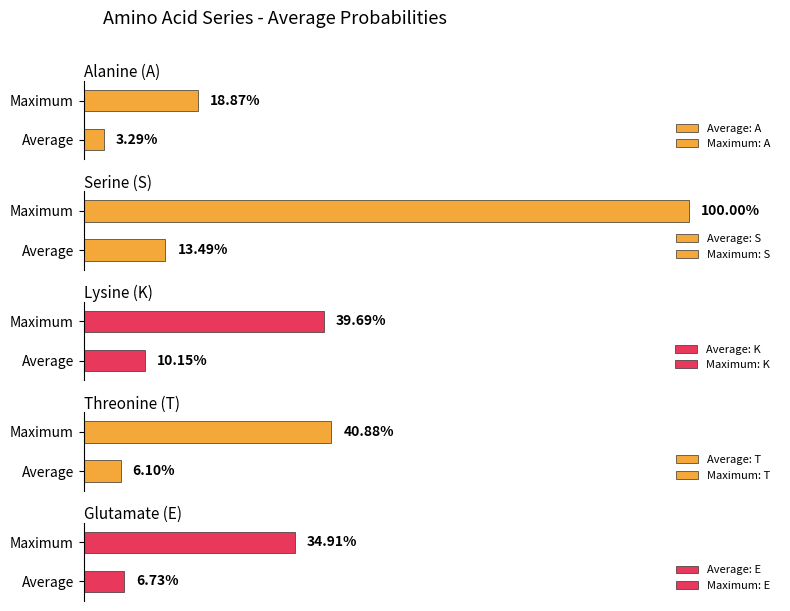

Which series has the largest total across all categories?

S